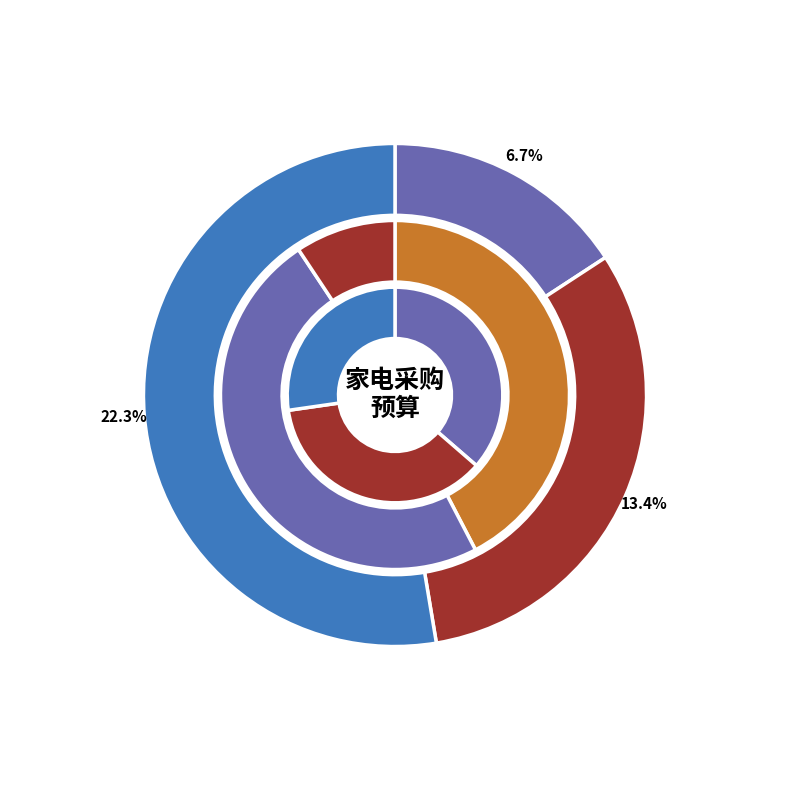

Count the number of slices in the pie.

9